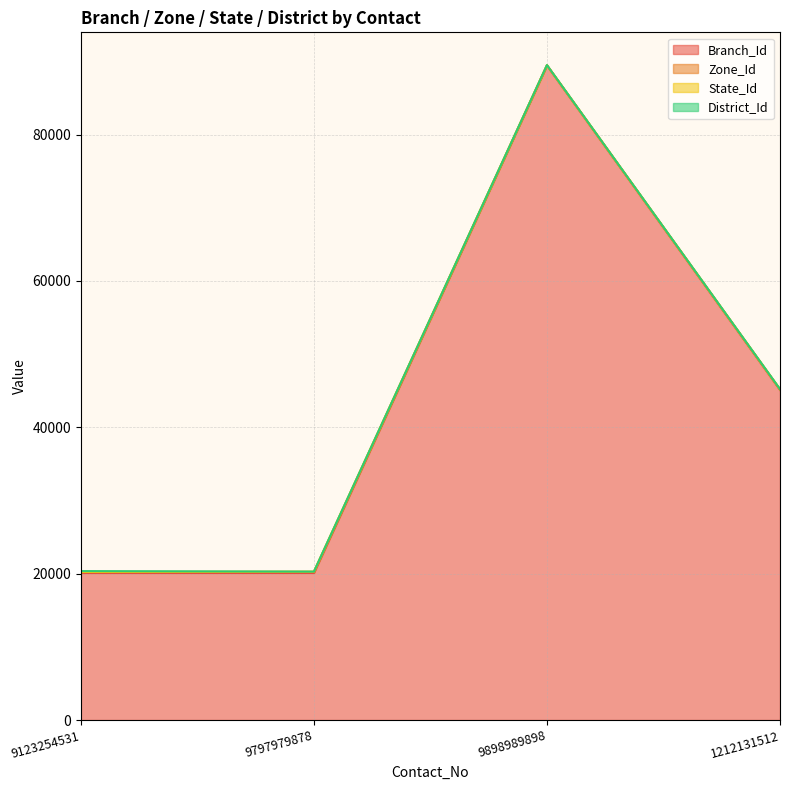

How many series are shown in this chart?

4